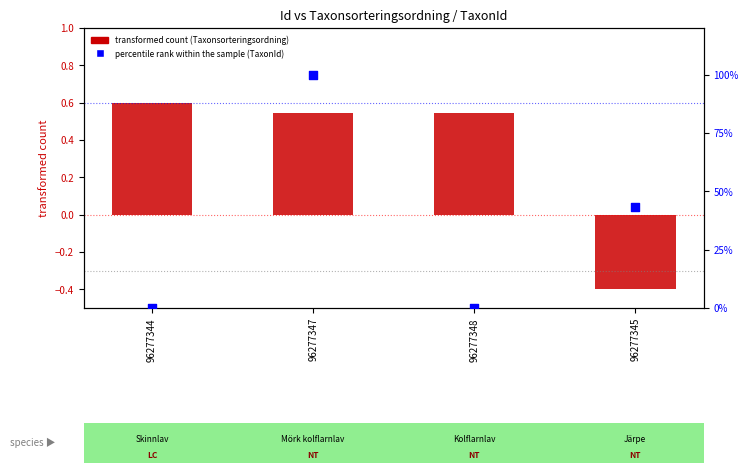

Which series reaches the maximum Y coordinate?

percentile rank within the sample (TaxonId)